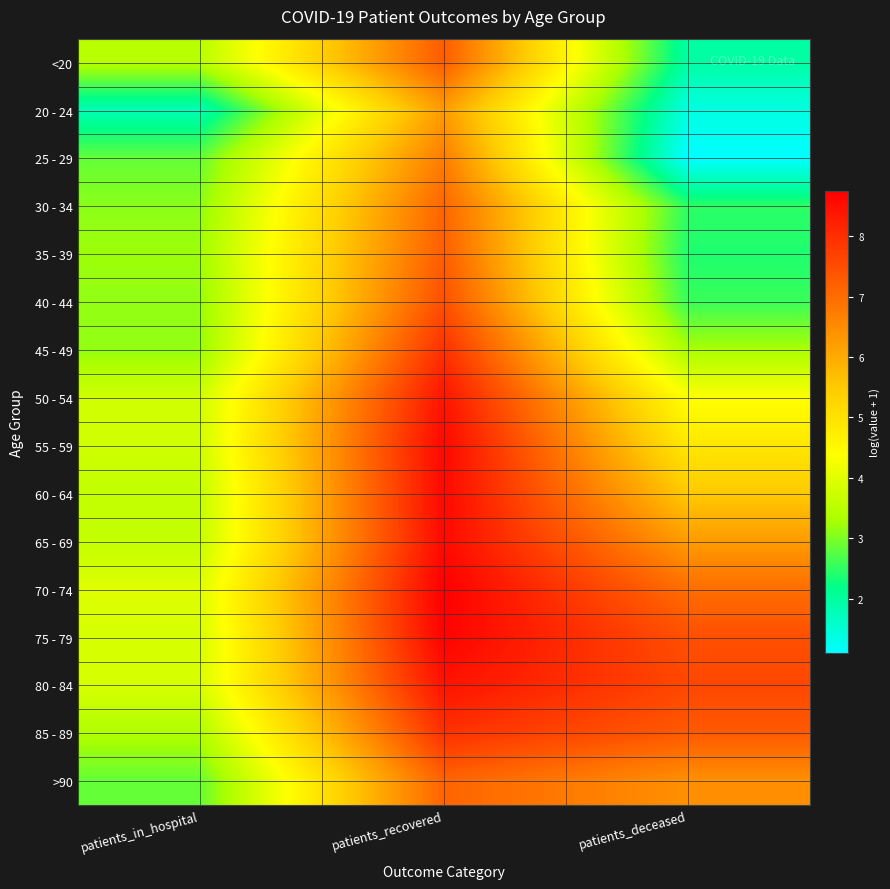

List the series in order of their peak value, highest first.

70 - 74, 75 - 79, 55 - 59, 60 - 64, 65 - 69, 80 - 84, 50 - 54, 45 - 49, 85 - 89, 40 - 44, <20, 35 - 39, >90, 30 - 34, 25 - 29, 20 - 24